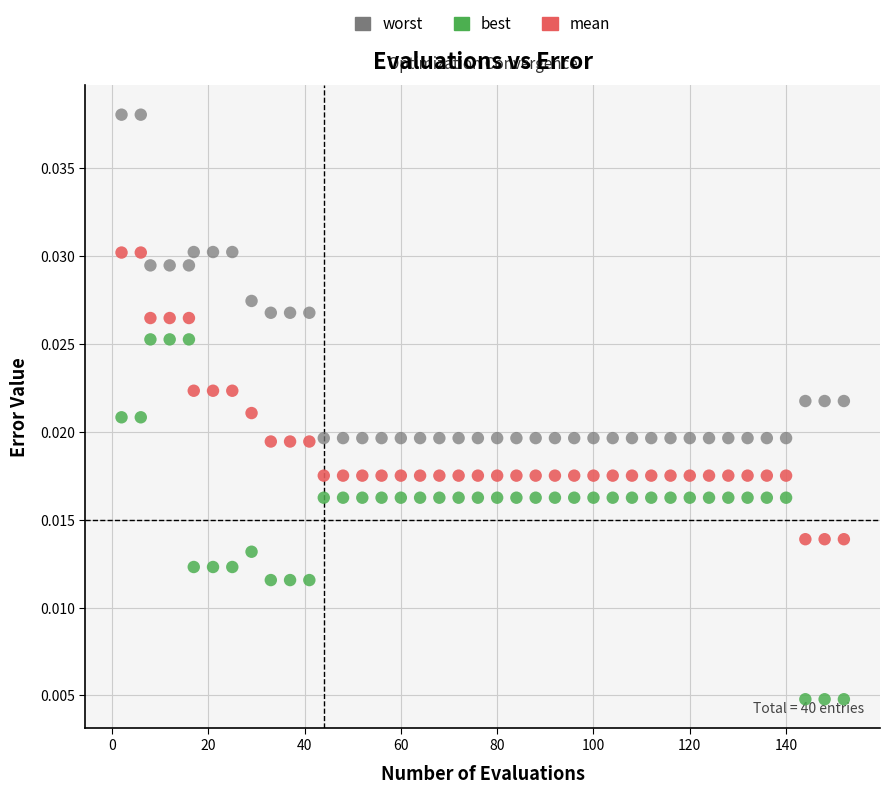

Which series reaches the minimum Y coordinate?

best